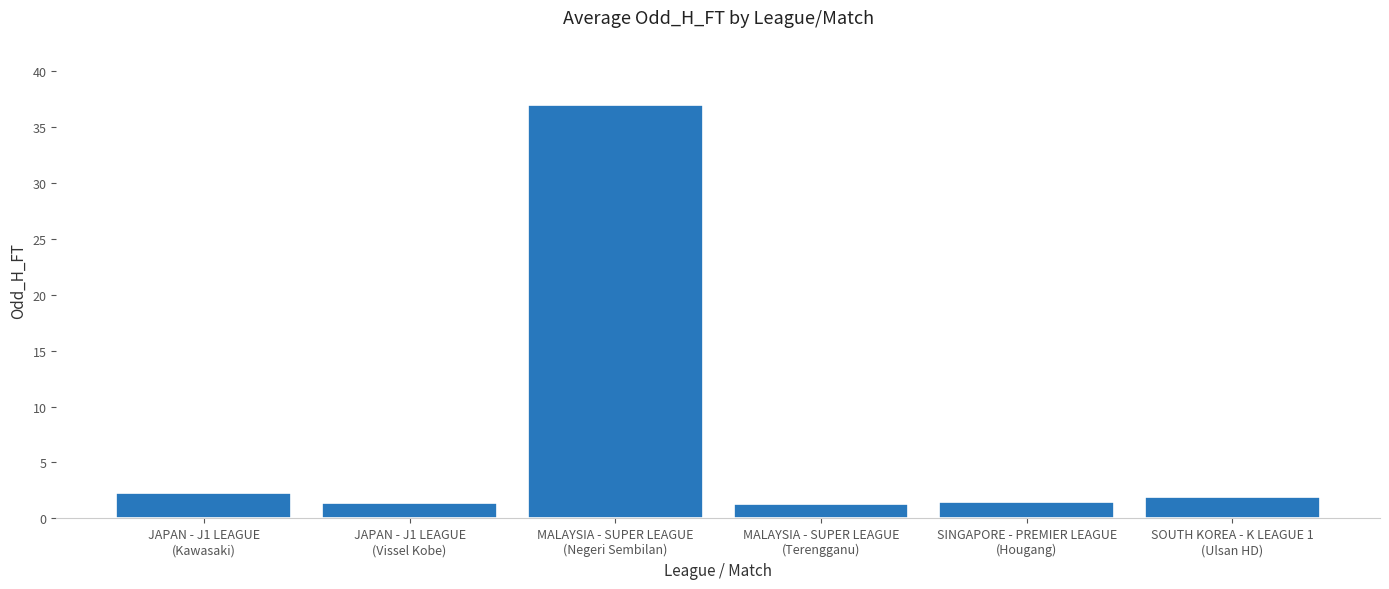

What is the label of the 6th bar from the right?

JAPAN - J1 LEAGUE
(Kawasaki)